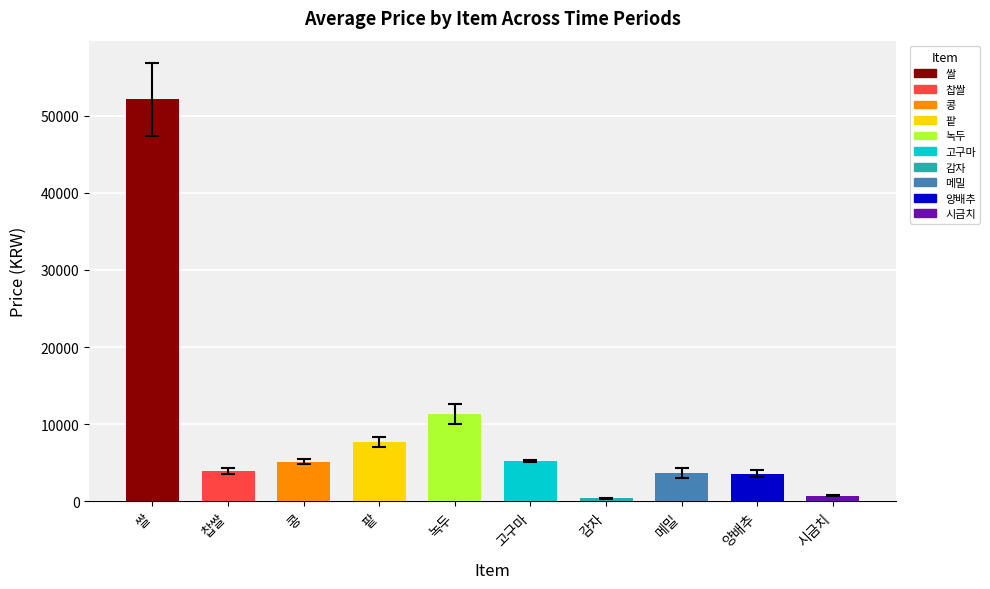

What is the value of the 2주일전 bar at the 2nd from the left?

3894